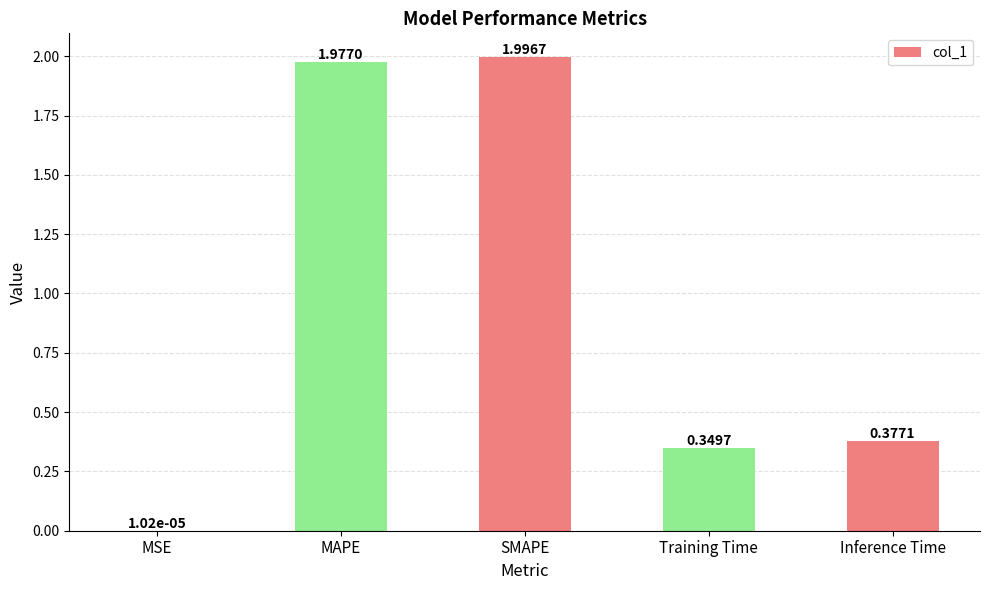

Which has a higher value, MAPE or MSE?

MAPE